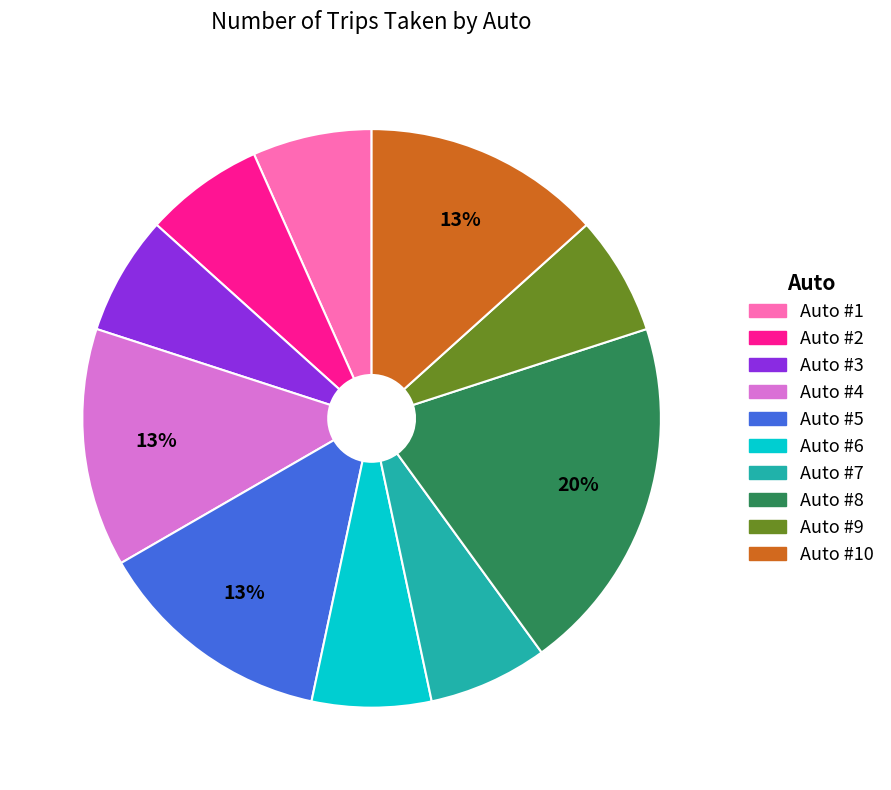

To the nearest percent, what is the average slice percentage?

10%